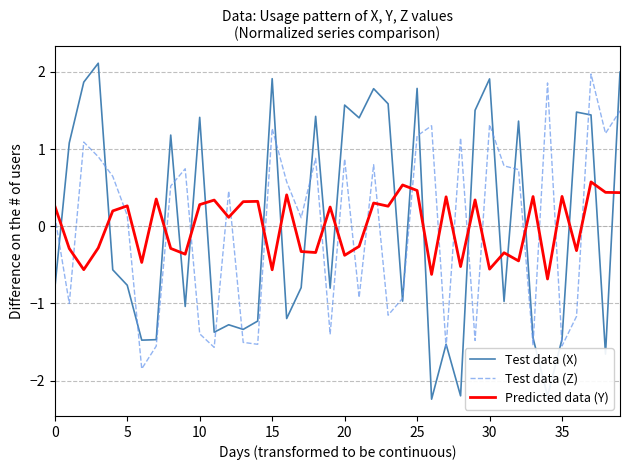

Which series has the largest range (max minus min)?

Test data (X)